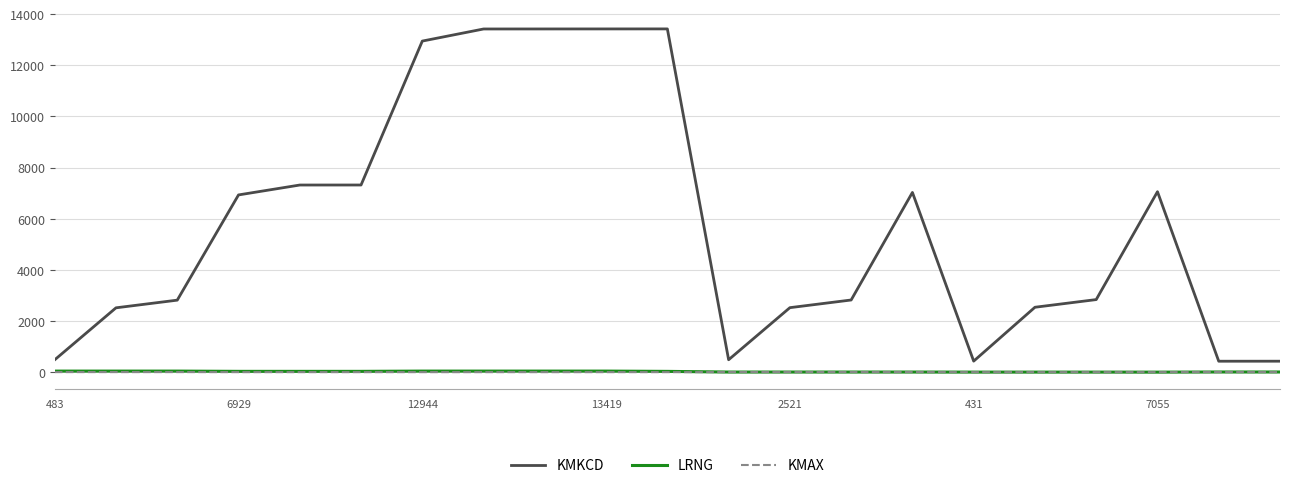

Which series has the largest total across all categories?

KMKCD